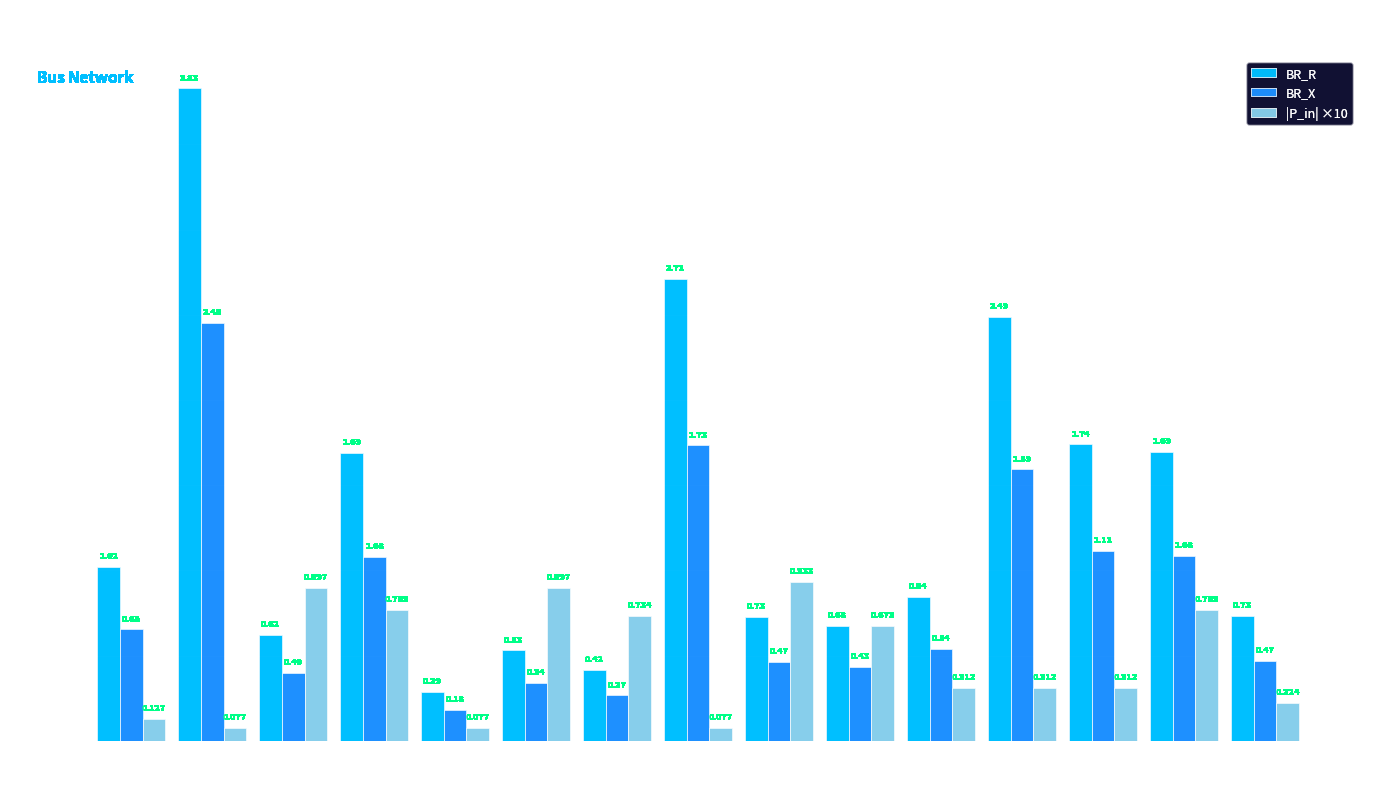

Which series has the largest total across all categories?

BR_R